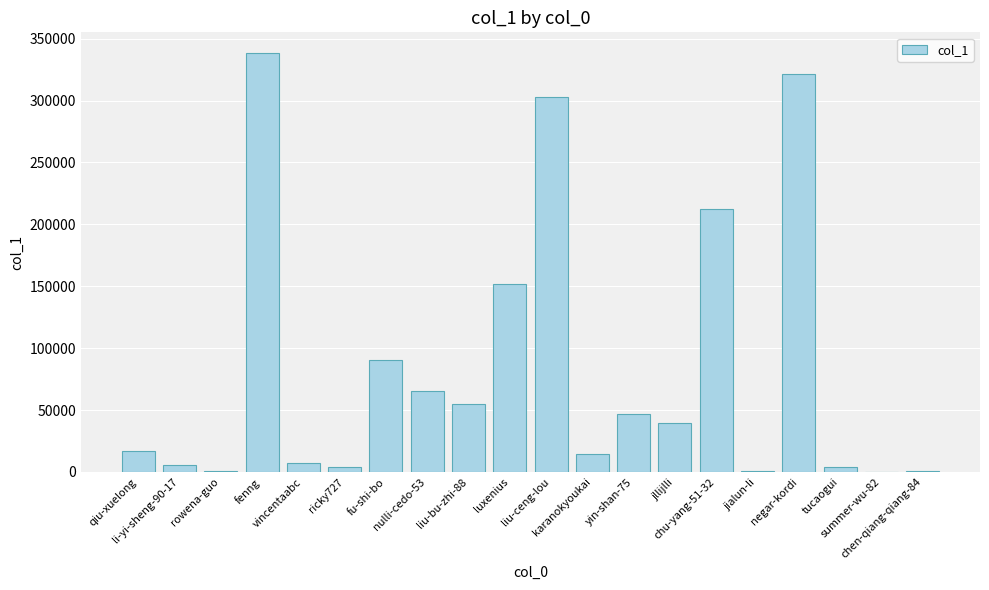

What is the greatest value displayed?

338187